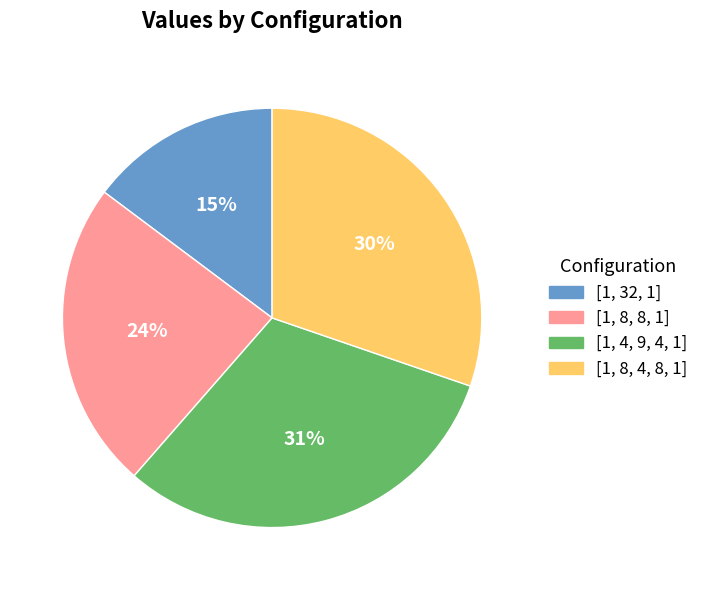

To the nearest percent, what is the average slice percentage?

25%